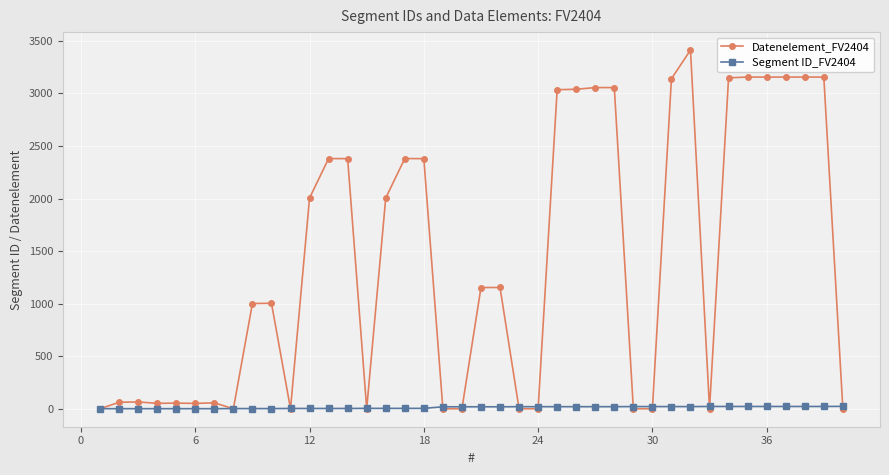

Which series has the largest total across all categories?

Datenelement_FV2404